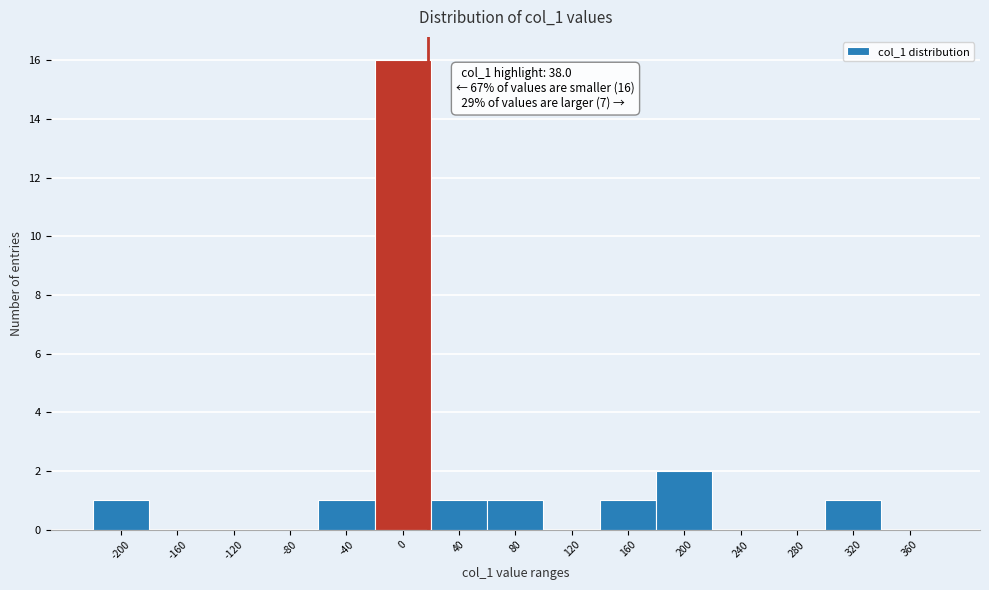

Reading left to right, transcribe all the data shown in this chart.

-200=1	-160=0	-120=0	-80=0	-40=1	0=16	40=1	80=1	120=0	160=1	200=2	240=0	280=0	320=1	360=0